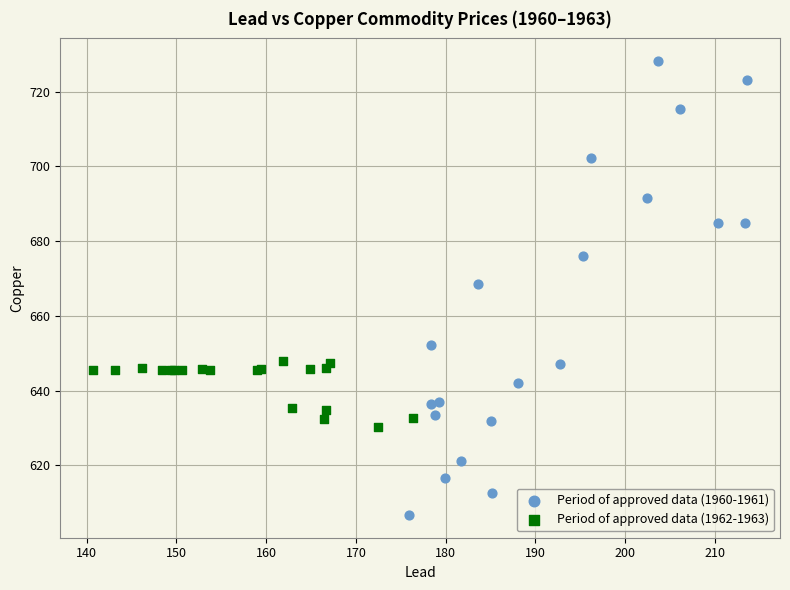

Which series contains the highest Y value?

Period of approved data (1960-1961)